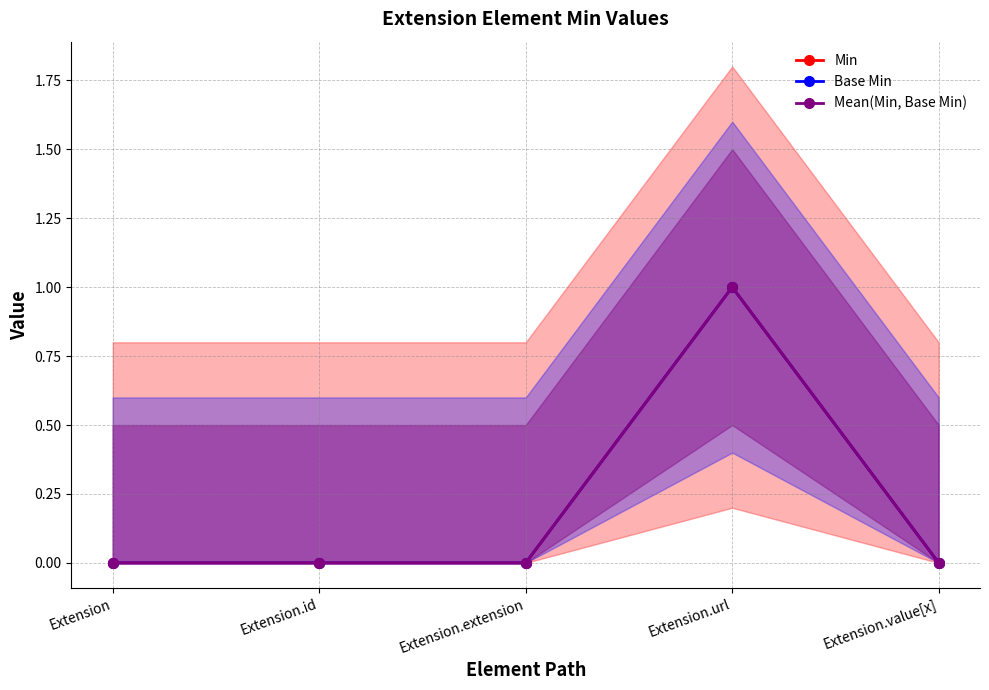

The Min series shows 0 at Extension.extension. True or false?

False